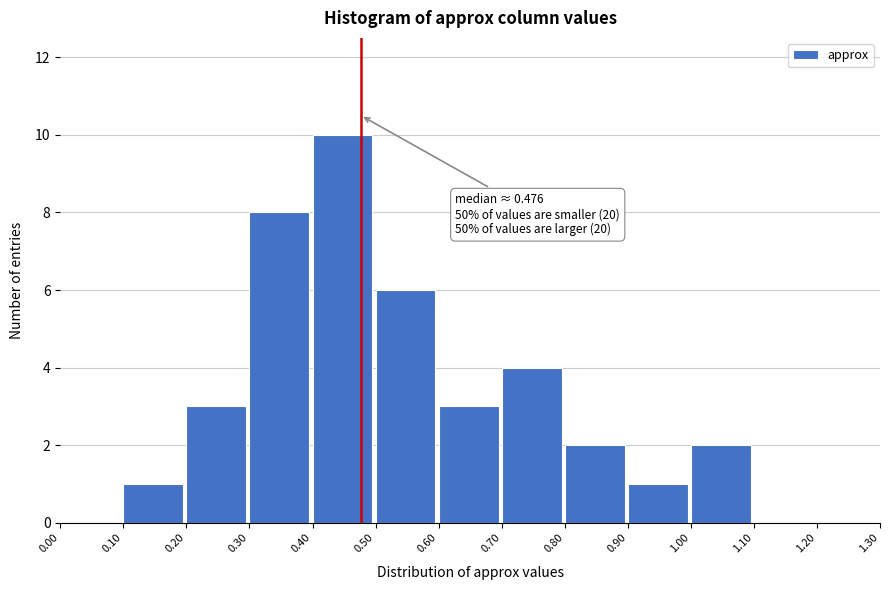

Over which range of the x-axis is the bar tallest?

0.40 to 0.50